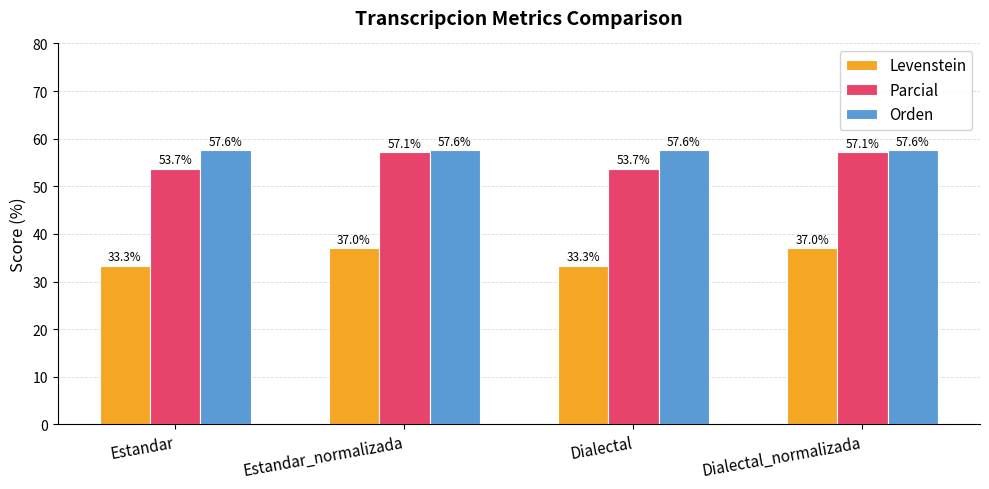

What are all the series names shown in the legend?

Levenstein, Parcial, Orden